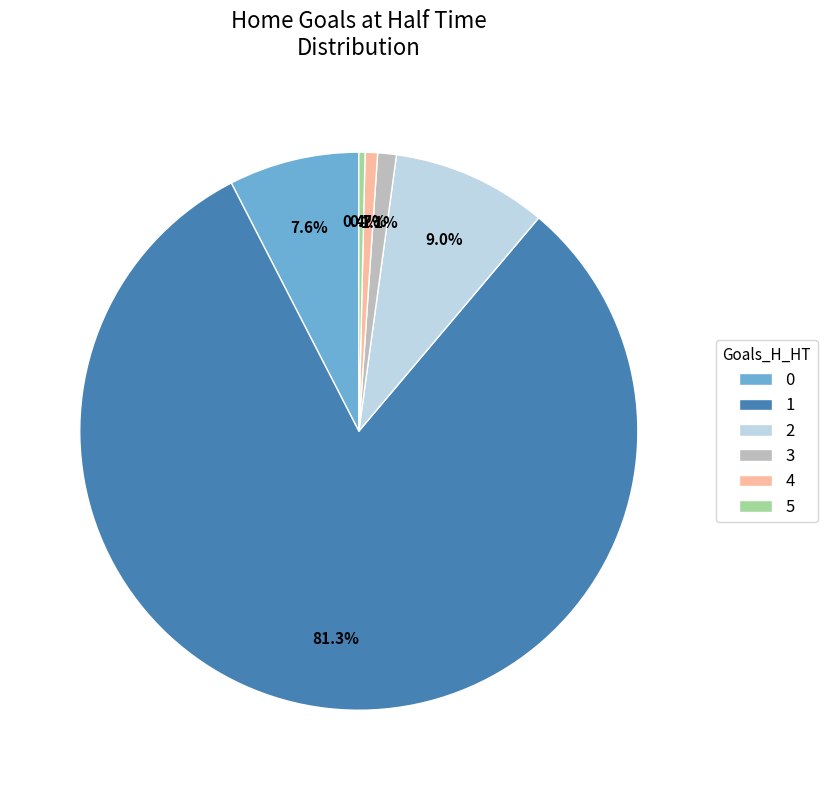

How many segments does this pie chart have?

6